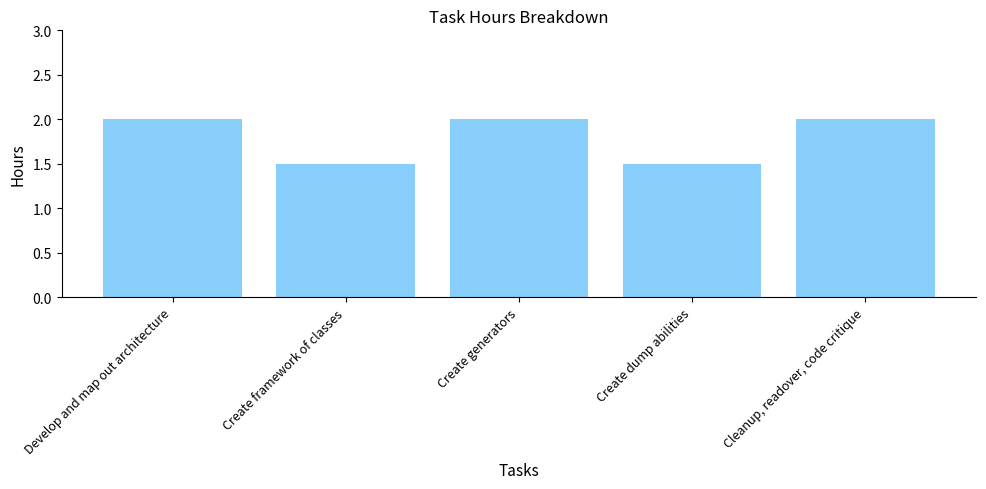

Read the value at Create generators.

2.0